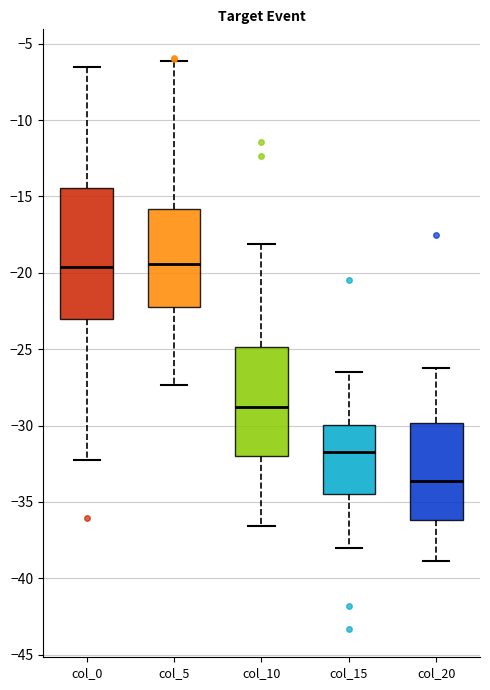

Which box is the tallest, from its lower edge to its upper edge?

col_0